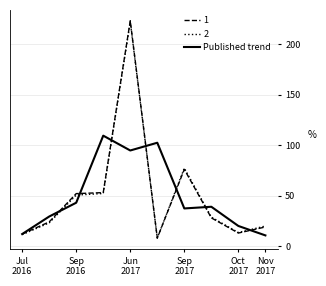

Does the chart display data point markers on the line(s)?

No